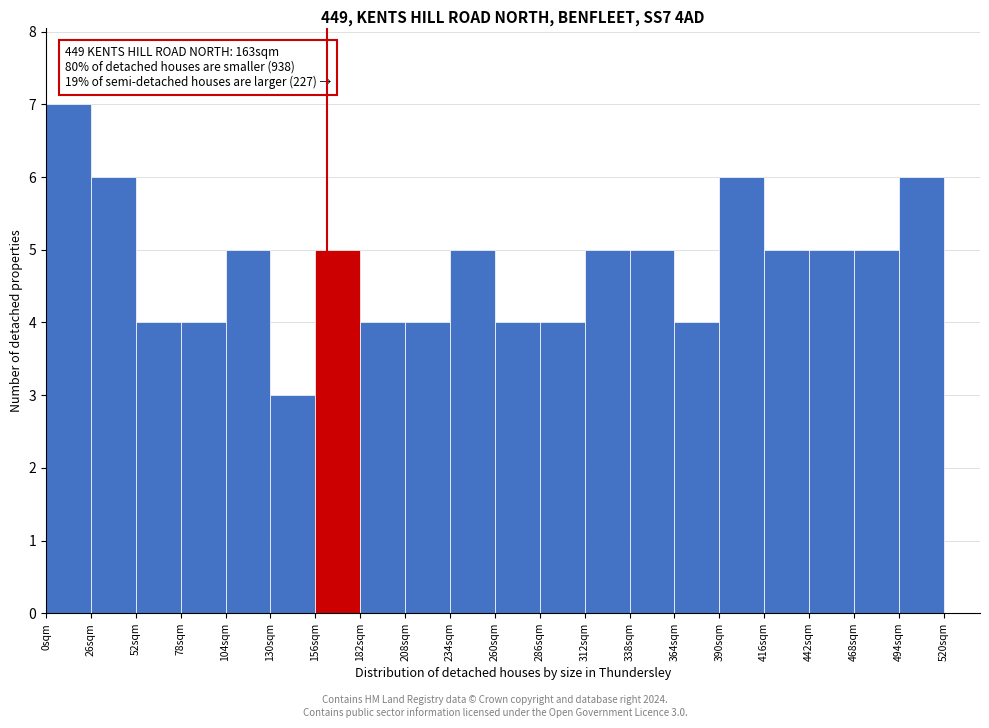

Over which range of the x-axis is the bar tallest?

0 to 26